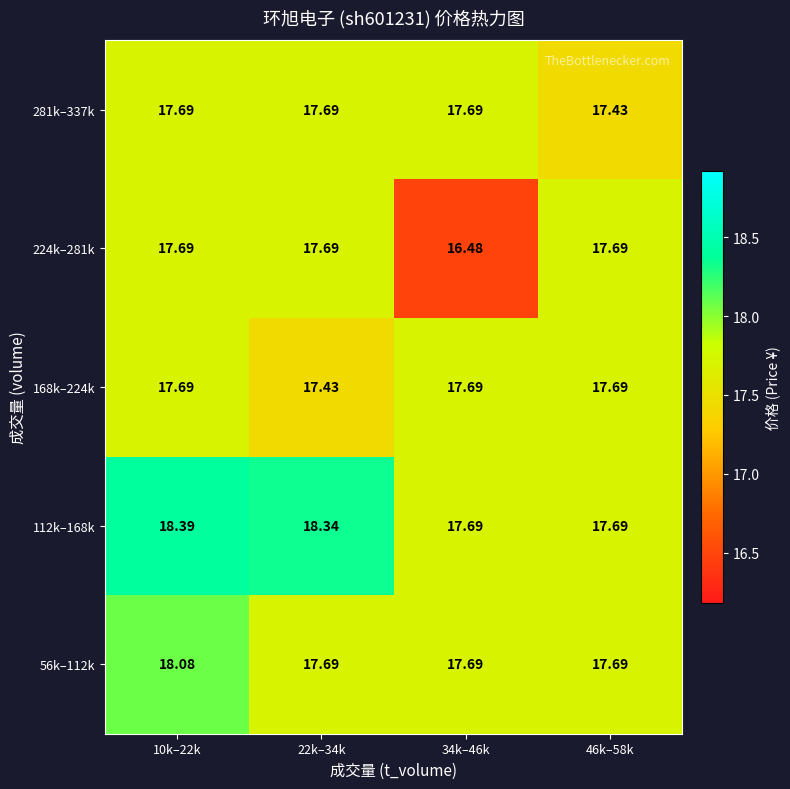

What is the difference between the highest and lowest values at 22k–34k?

0.9